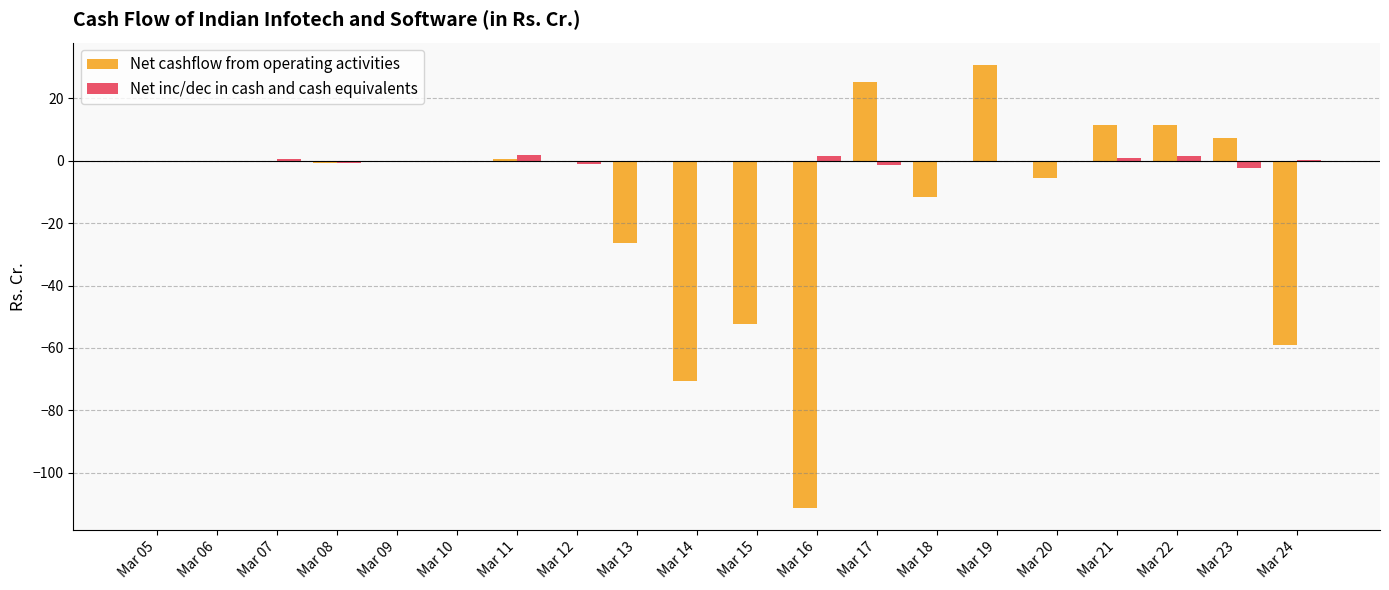

At which category is the sum across all series the highest?

Mar 19